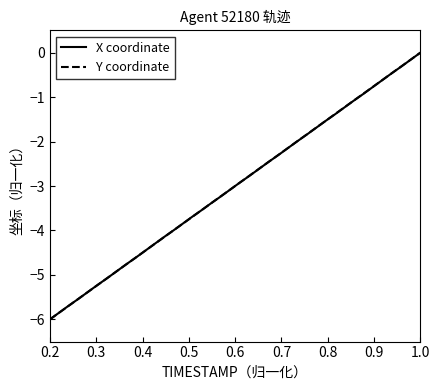

Is this an area chart (filled region under the line)?

No